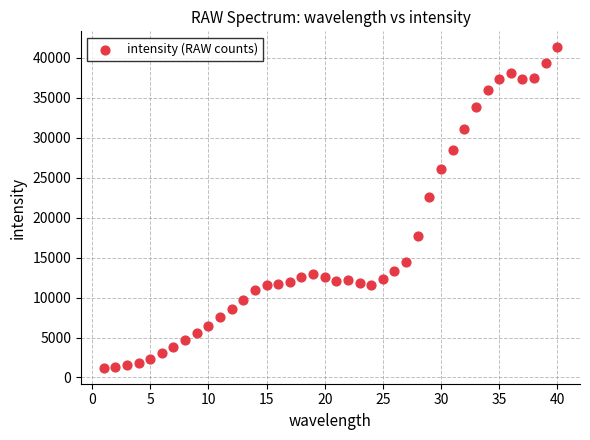

What is the range of Y values (max minus min)?

40094